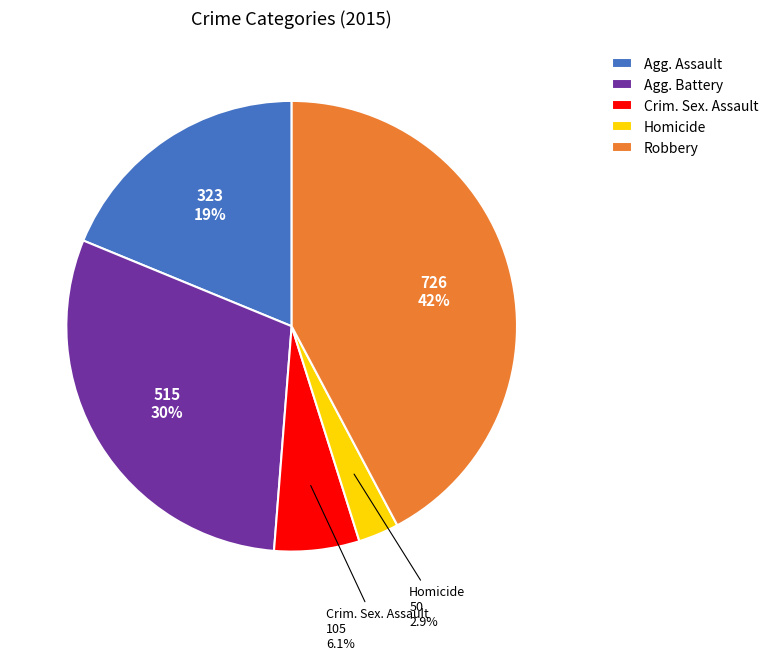

Which has a higher value, Agg. Assault or Agg. Battery?

Agg. Battery